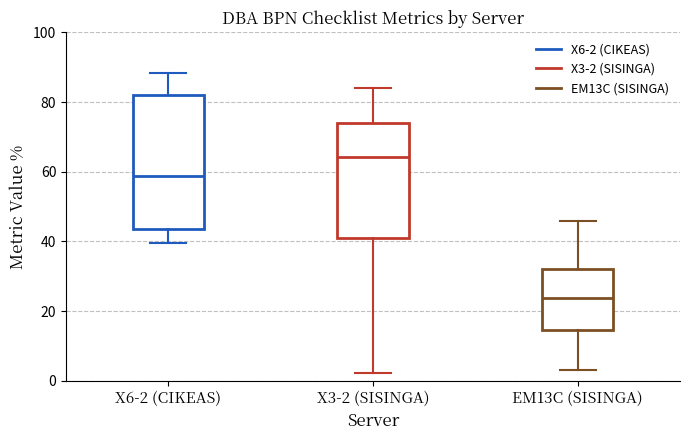

Where is the upper edge of the box for X6-2 (CIKEAS) on the y-axis? The values are not printed on the chart, so give them approximately, as read against the axis.

82